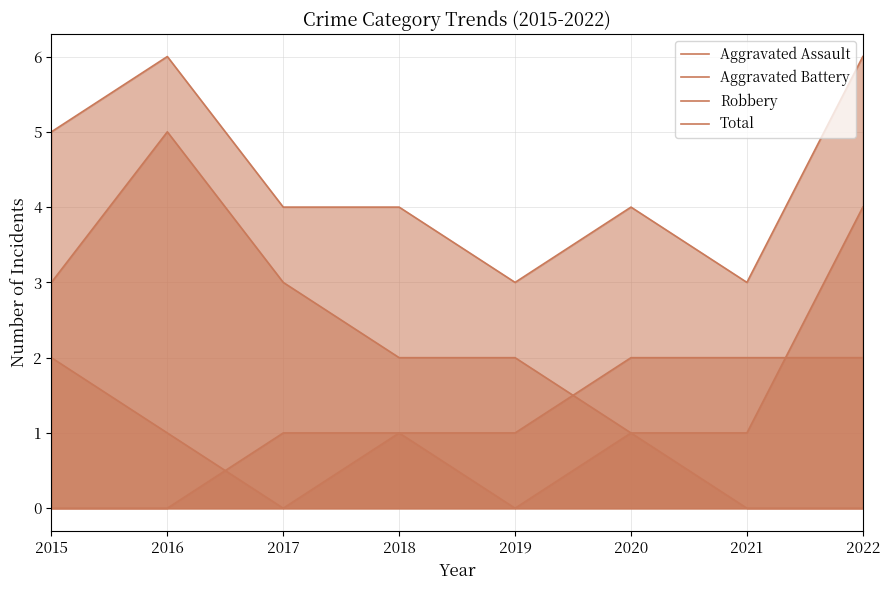

Does the chart display data point markers on the line(s)?

No